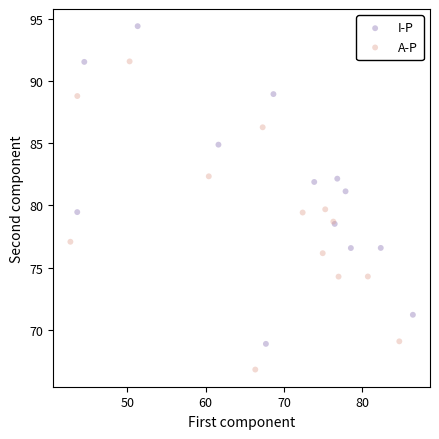

Which series contains the lowest Y value?

A-P